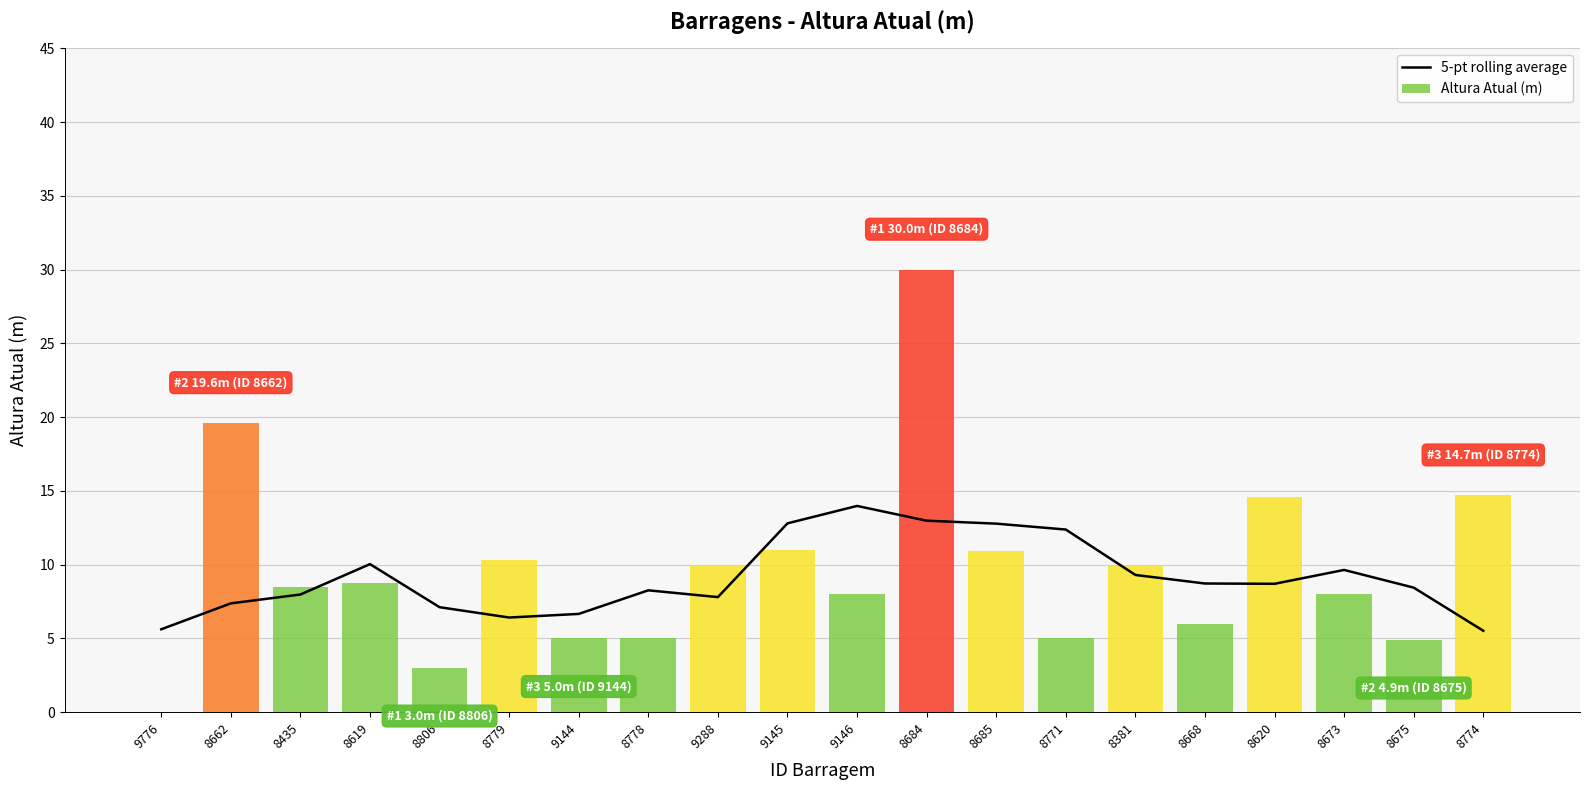

How many bars are there in total?

20